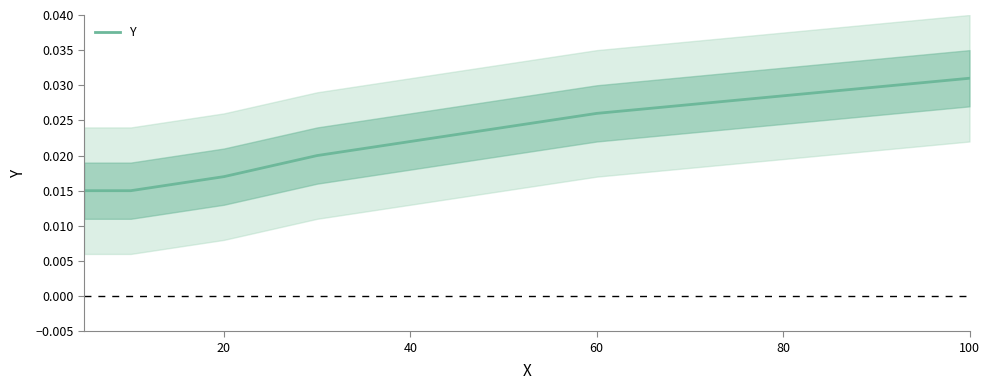

Count the values in the range 0 to 1.

7